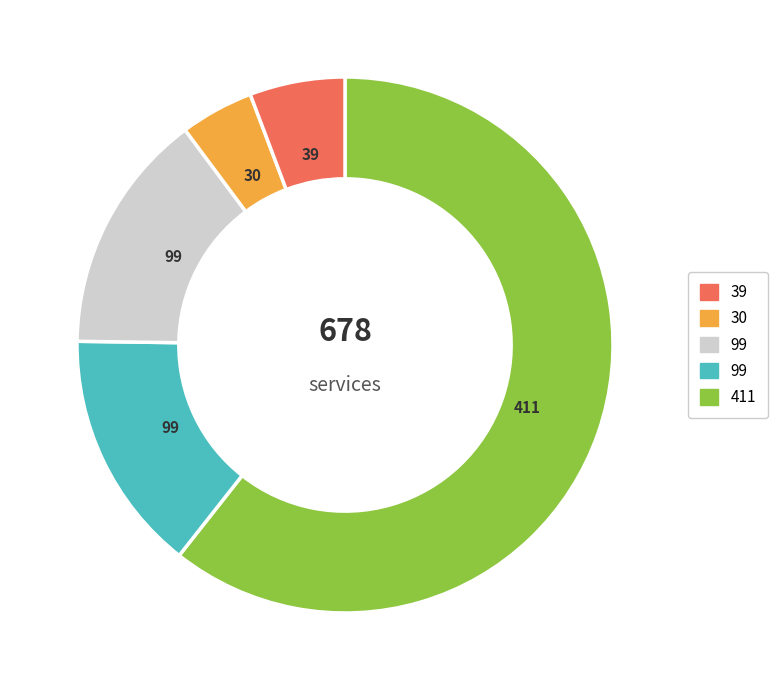

Does any single category account for the majority?

Yes